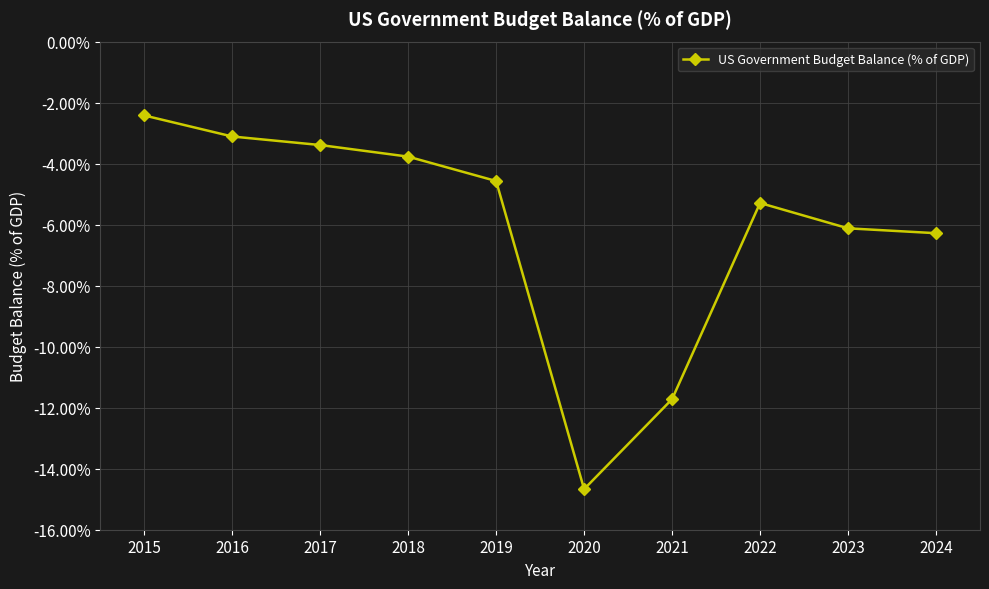

Does the chart display data point markers on the line(s)?

Yes